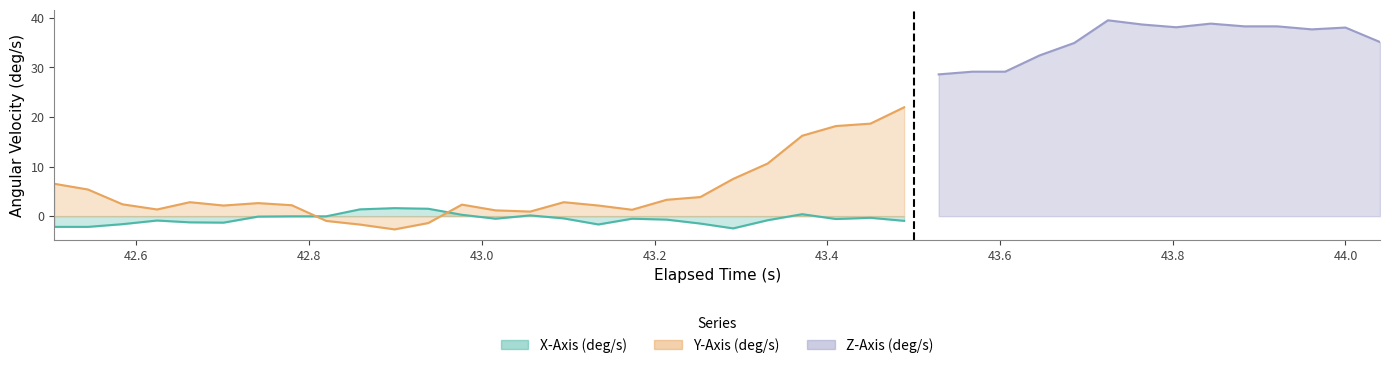

After their last crossing, which series has the higher values: X-Axis (deg/s) or Z-Axis (deg/s)?

Z-Axis (deg/s)